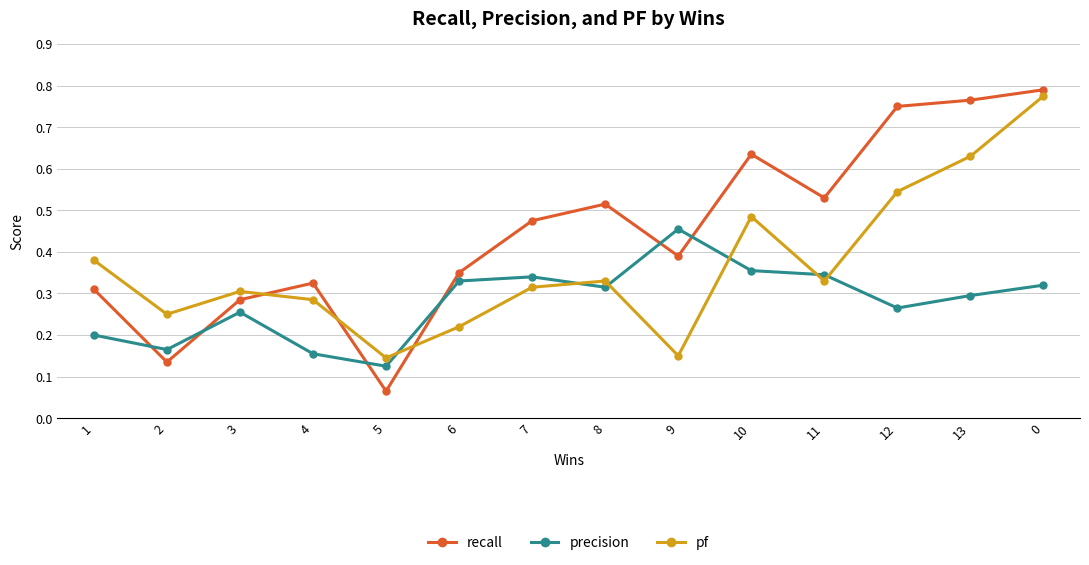

Which label corresponds to the smallest value in the chart?

5